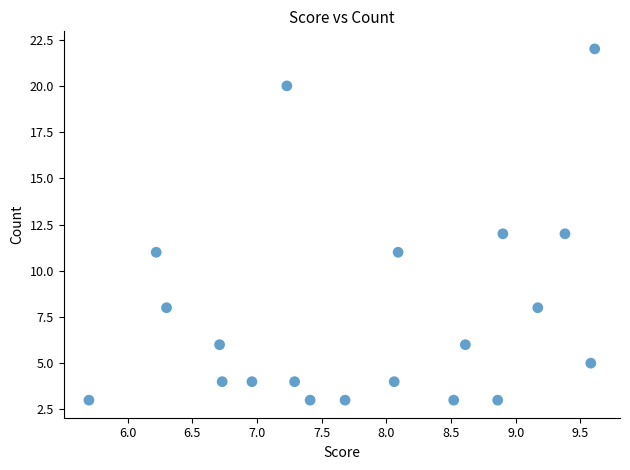

How many data points are displayed?

20